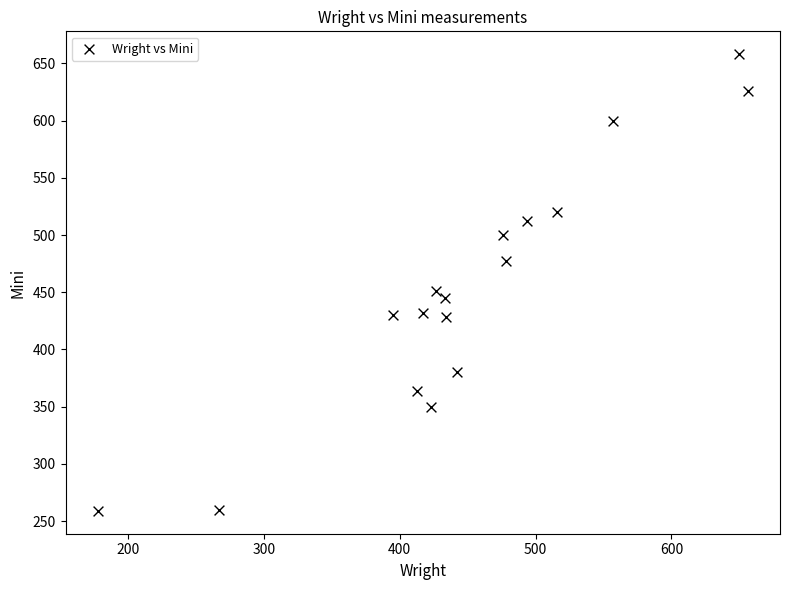

What Y value in the scatter plot is closest to 458?

451